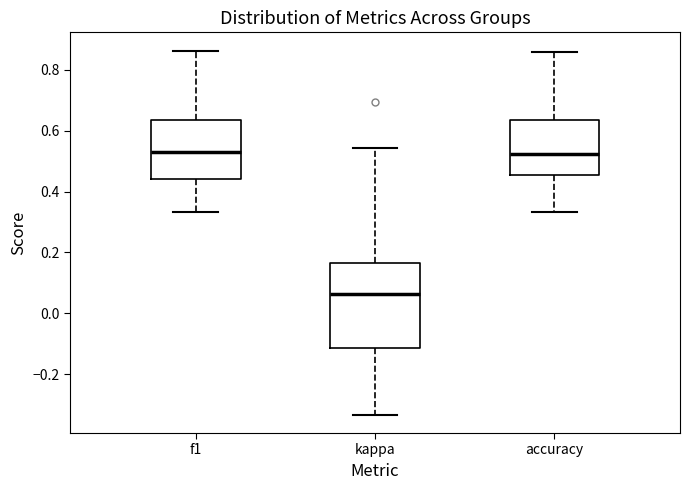

Which box has the lowest median line?

kappa